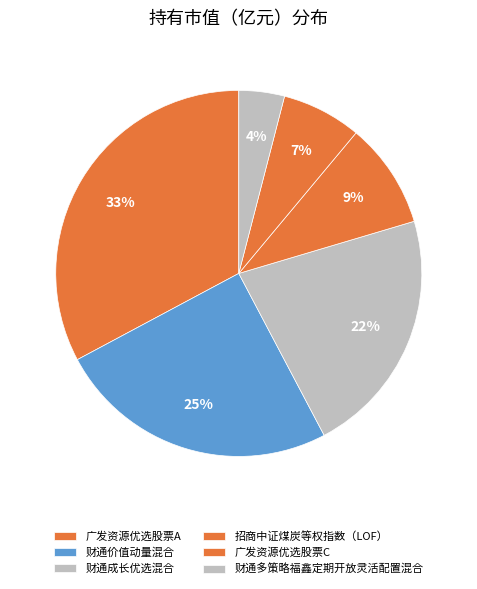

Is it true that 财通多策略福鑫定期开放灵活配置混合 is 4% of the pie?

True